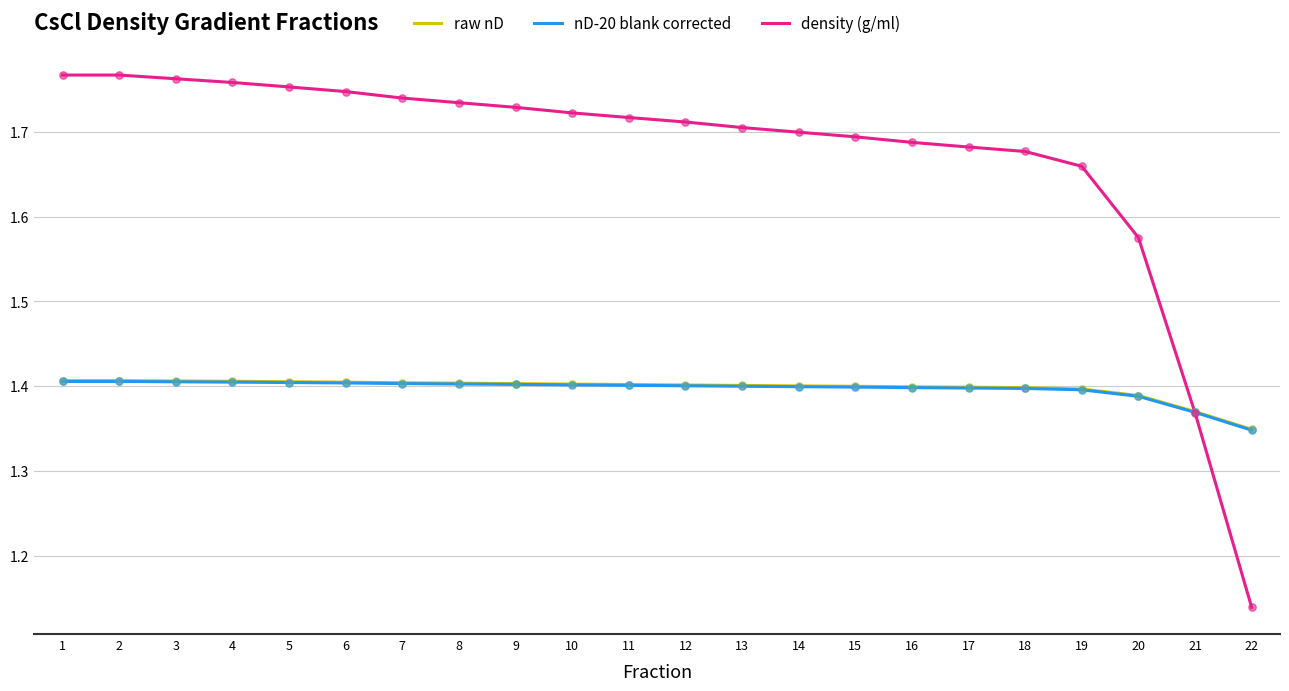

What is the total value across all series at 7?

4.5